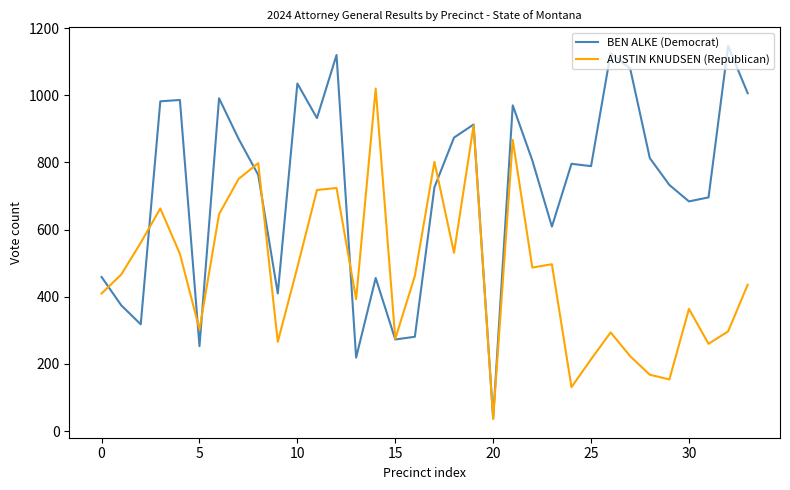

Which series has the largest total across all categories?

BEN ALKE (Democrat)